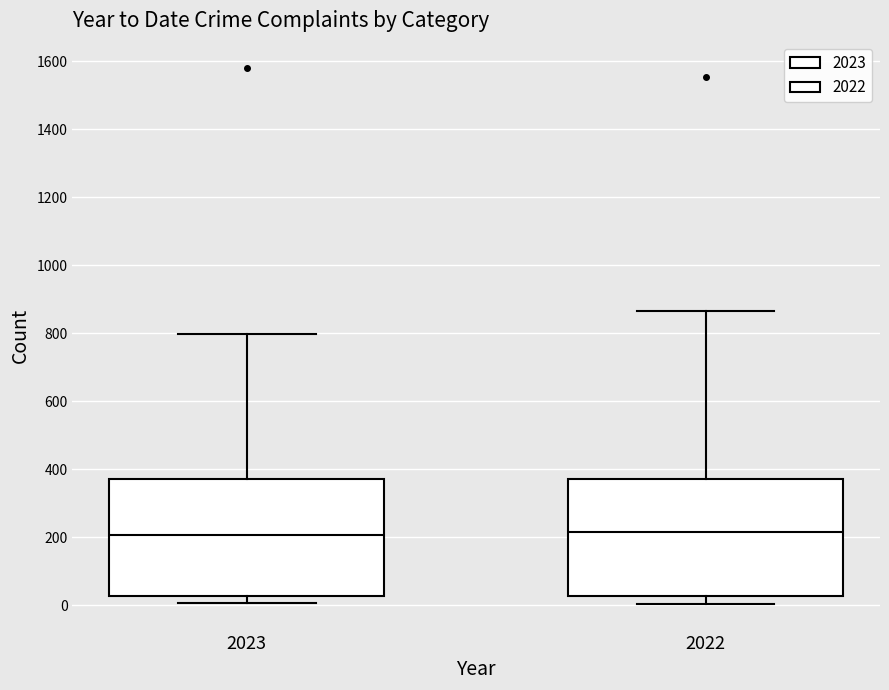

Reading left to right, read every box against the y-axis: the position of its median line, the range the box covers, and the ends of its whiskers. The values are not printed on the chart, so give them approximately, as read against the axis.

2023: median 200, box 20 to 380, whiskers 0 to 800
2022: median 220, box 20 to 380, whiskers 0 to 860